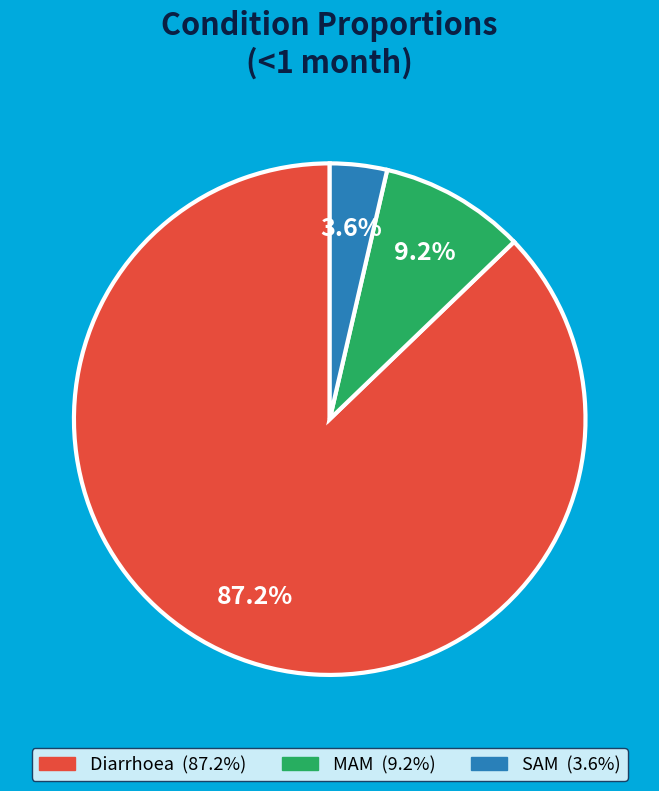

To the nearest percent, what percentage of the pie is MAM?

9%